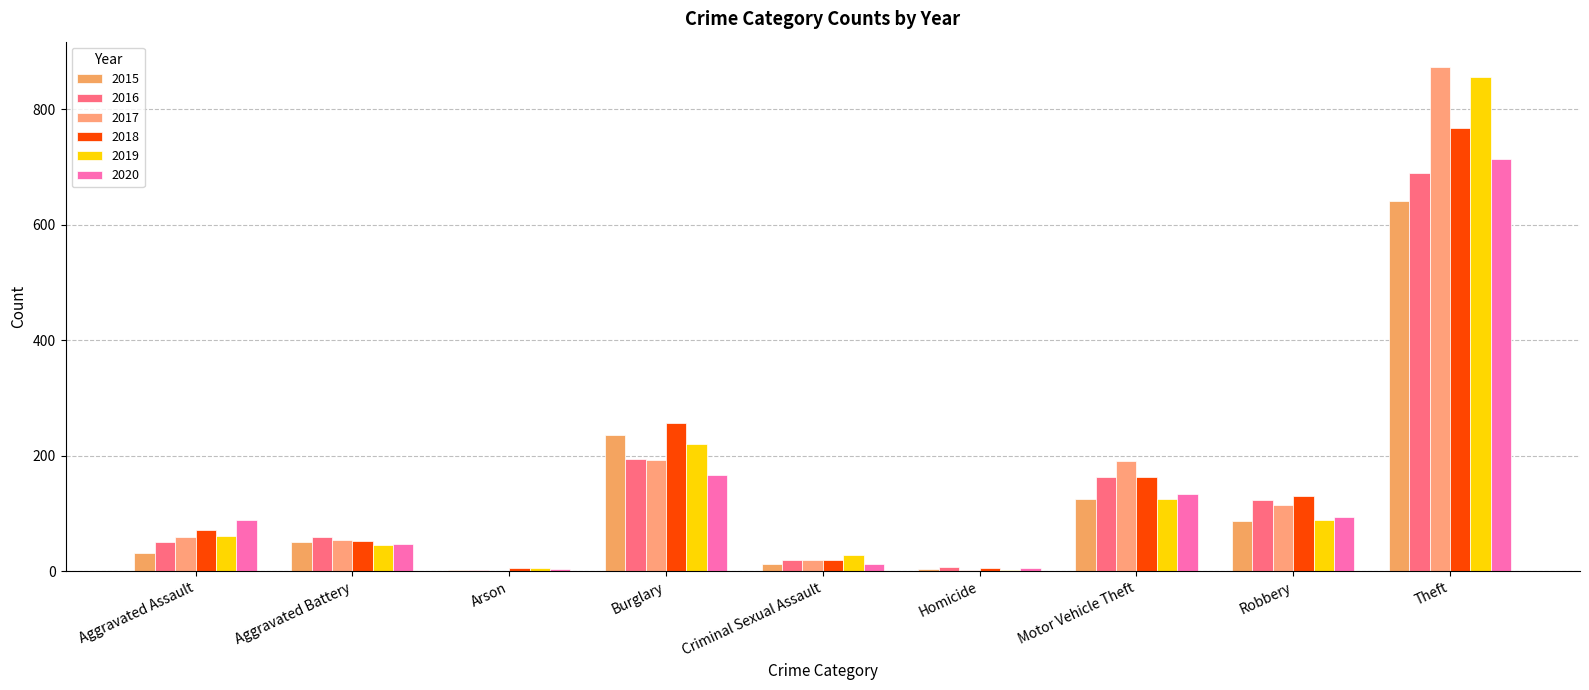

The value of 2020 at Criminal Sexual Assault is 13. True or false?

True